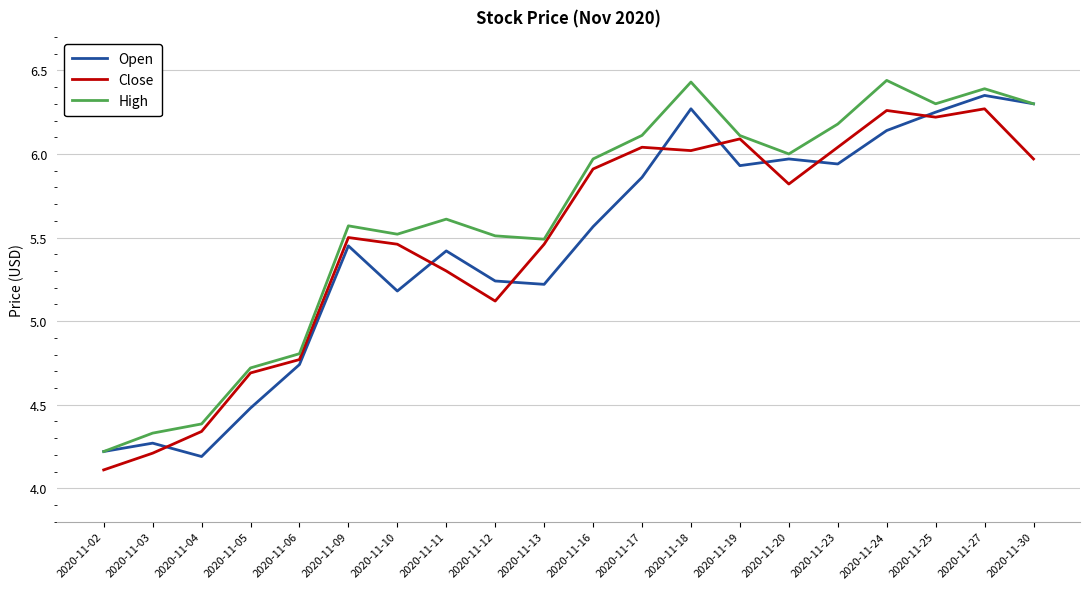

The value of Close at 2020-11-11 is 9.2. True or false?

False